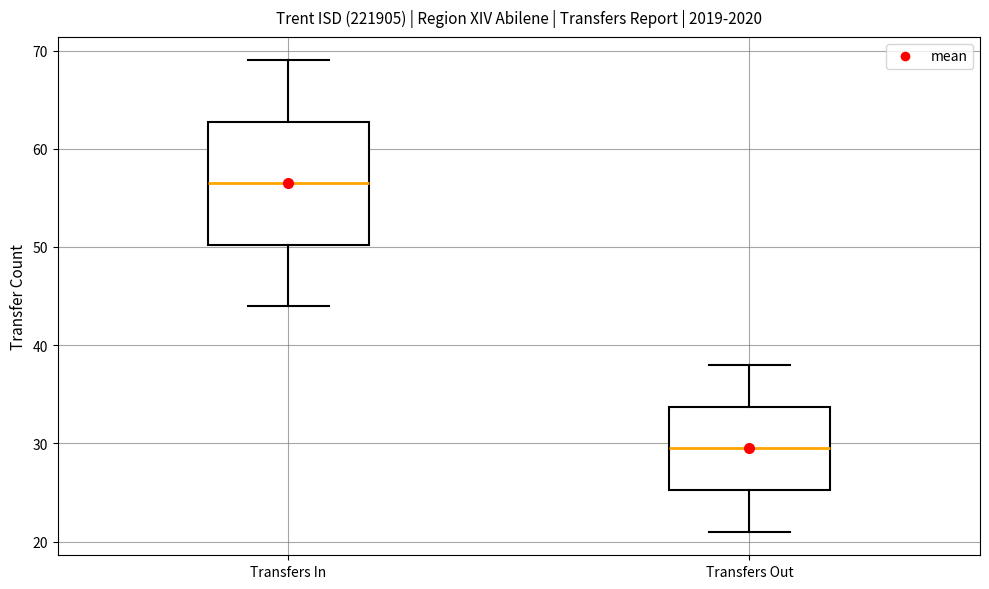

Comparing the boxes themselves (not the whiskers), which one is the tallest?

Transfers In